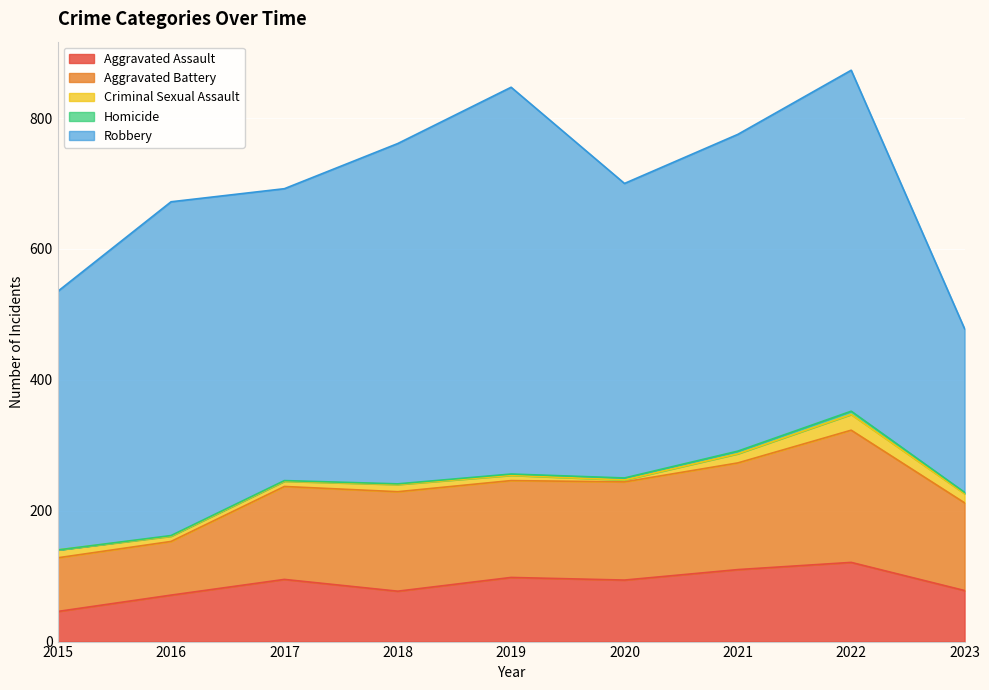

What is the average value of the Robbery series?

463